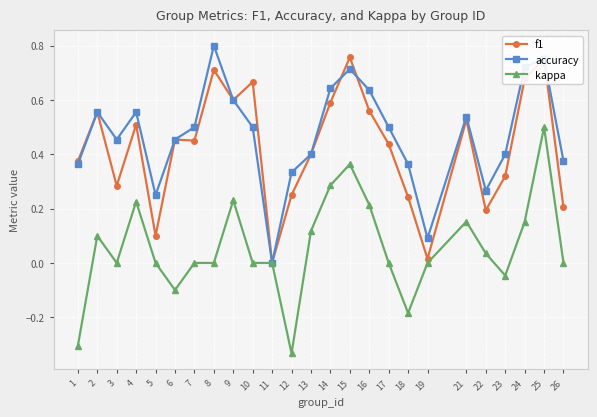

True or false: accuracy has a value of 1.0 at 14.

False